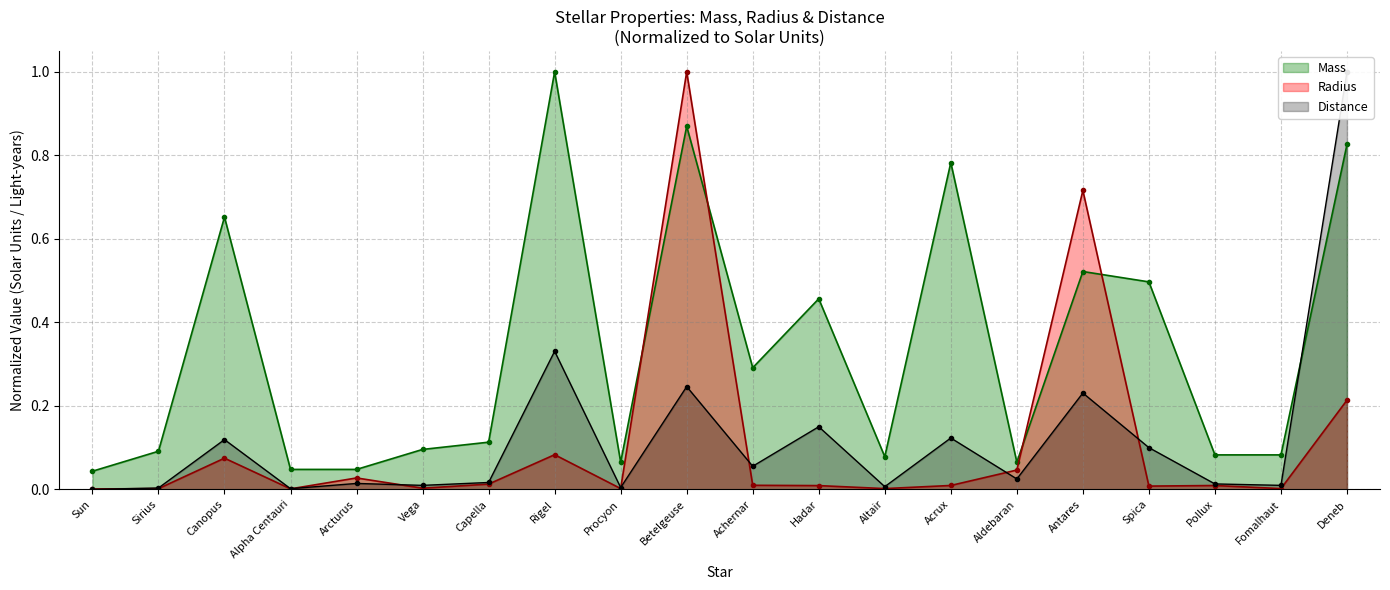

Rank the series at Spica from highest to lowest value.

Mass, Distance, Radius